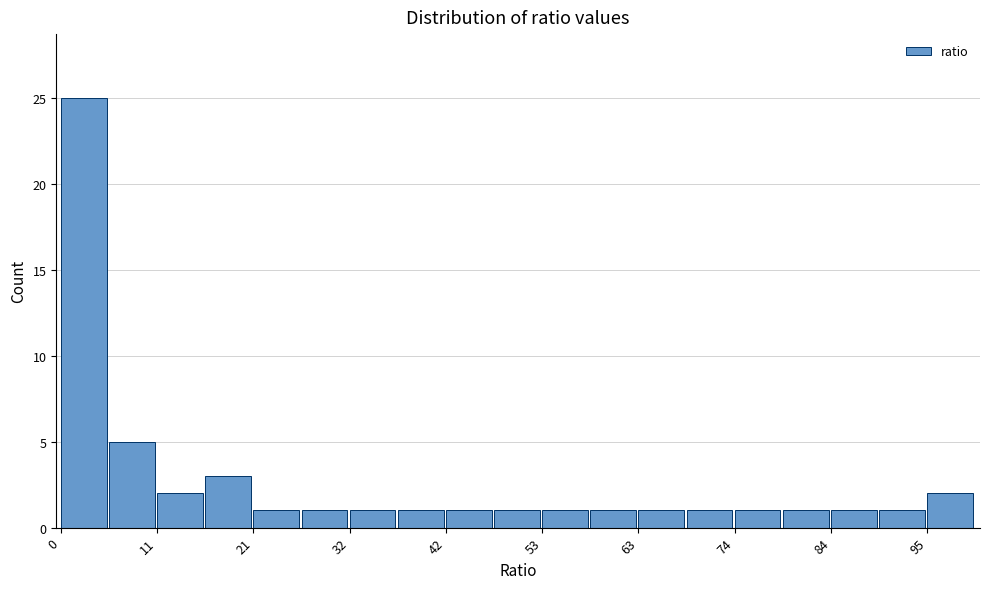

Around what value on the x-axis is the tallest bar? Give the approximate position of its centre, as read against the axis.

2